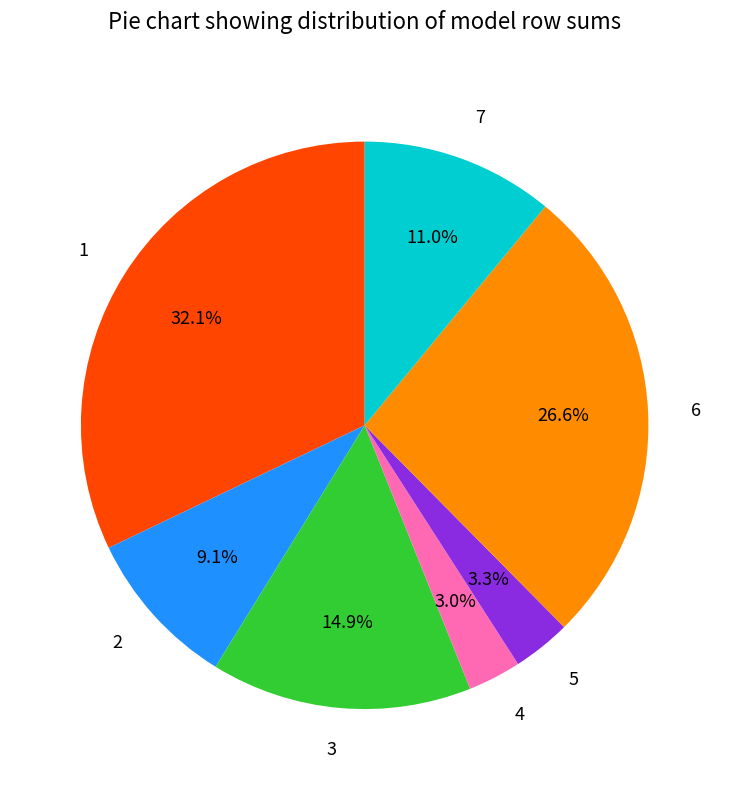

What percentage is NOT represented by 7?

89.0%